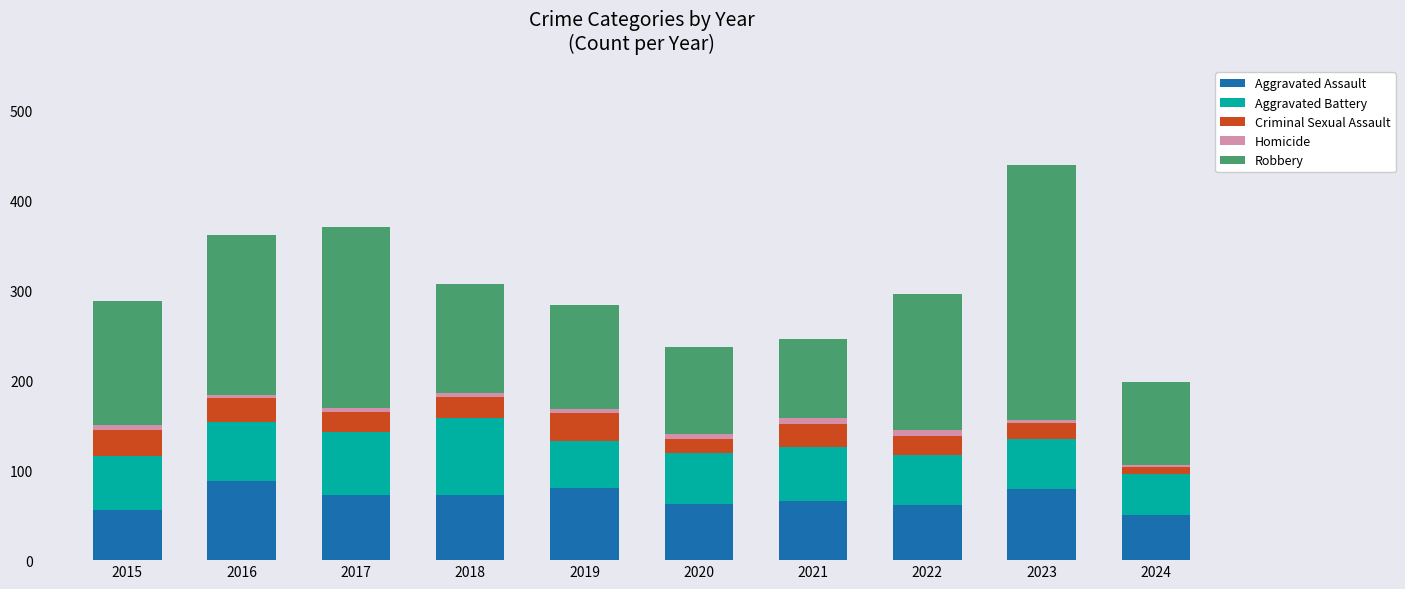

The Aggravated Assault series shows 129 at 2023. True or false?

False